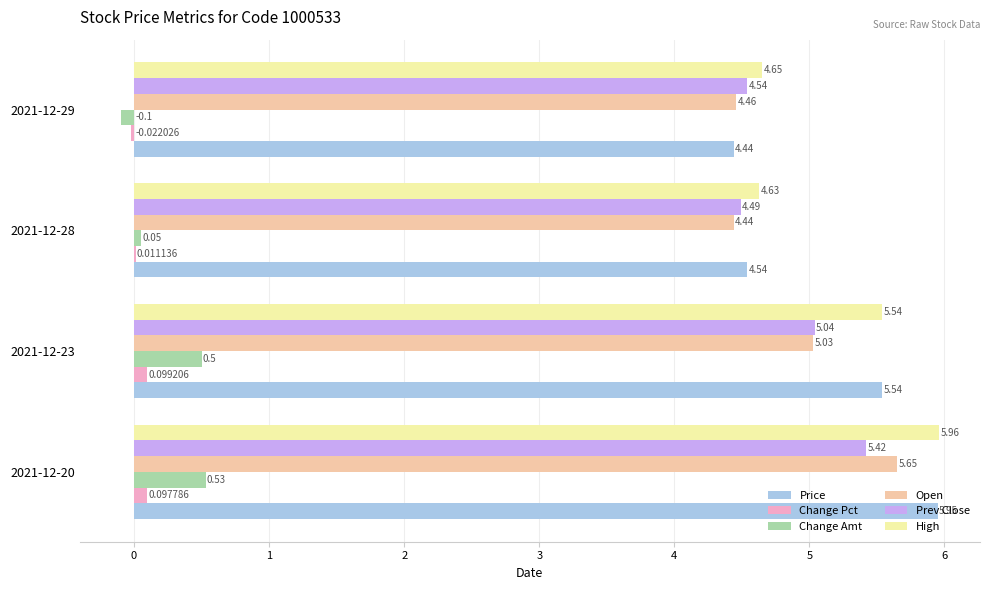

What is the sum of the Price values at 2021-12-23 and 2021-12-29?

10.0